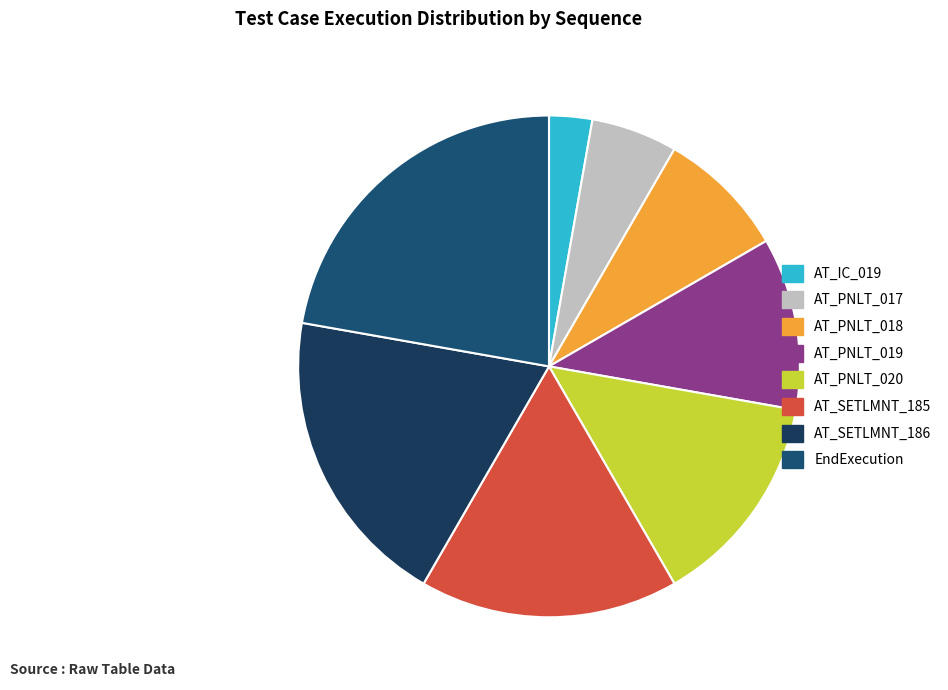

Is it true that AT_PNLT_018 is 8% of the pie?

True